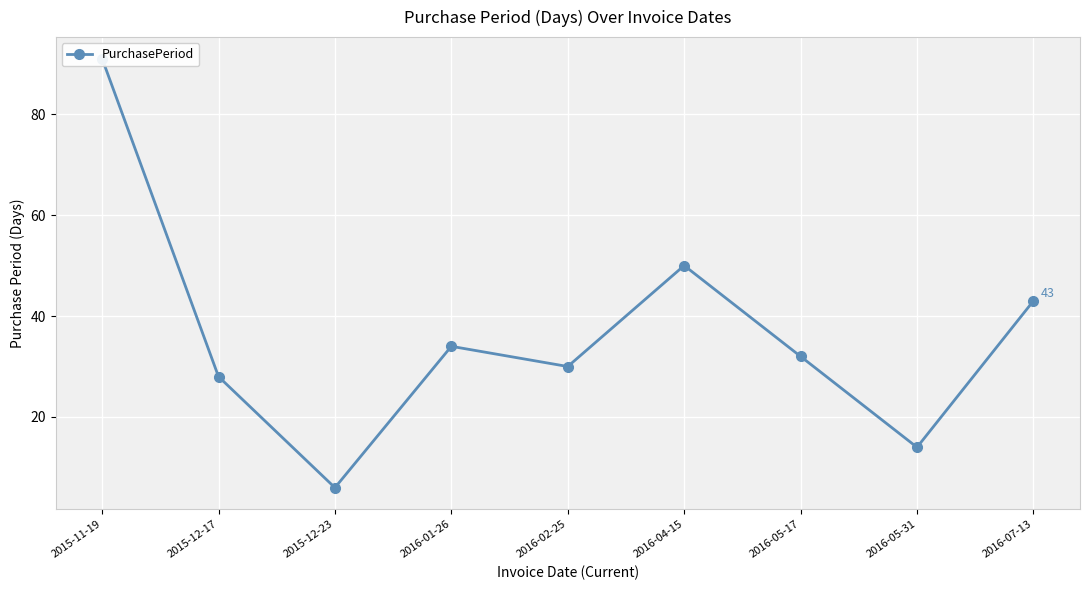

What is the minimum value shown in the chart?

6